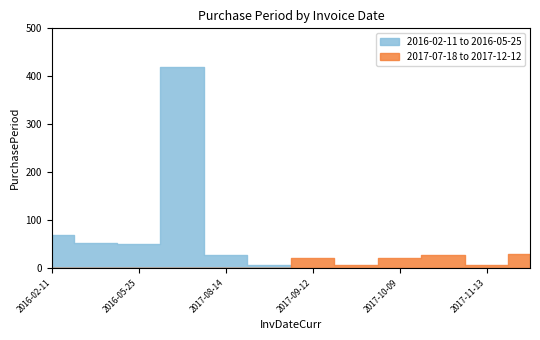

What is the greatest value displayed?

419